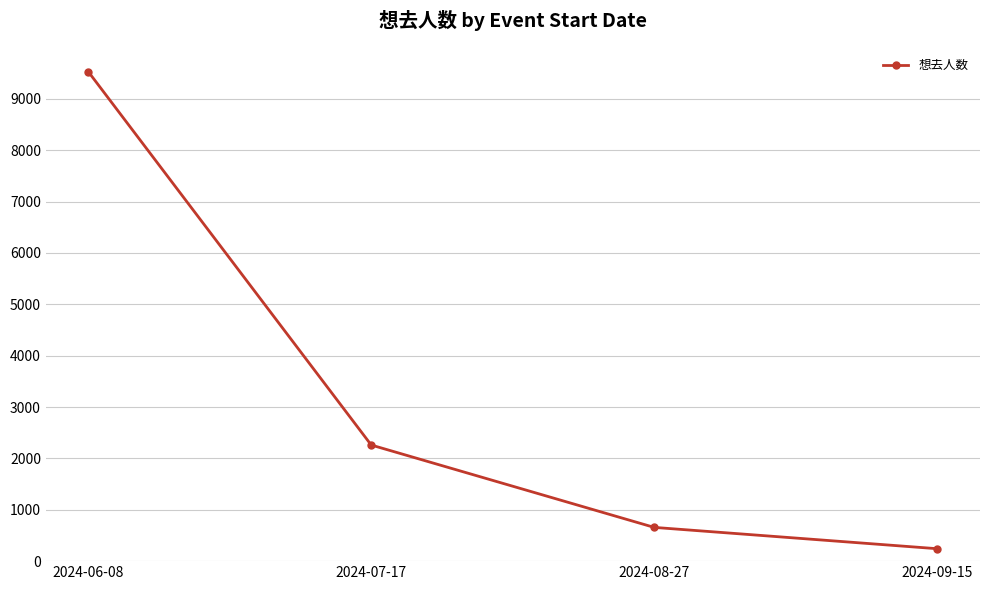

What is the label of the 2nd point from the left?

2024-07-17